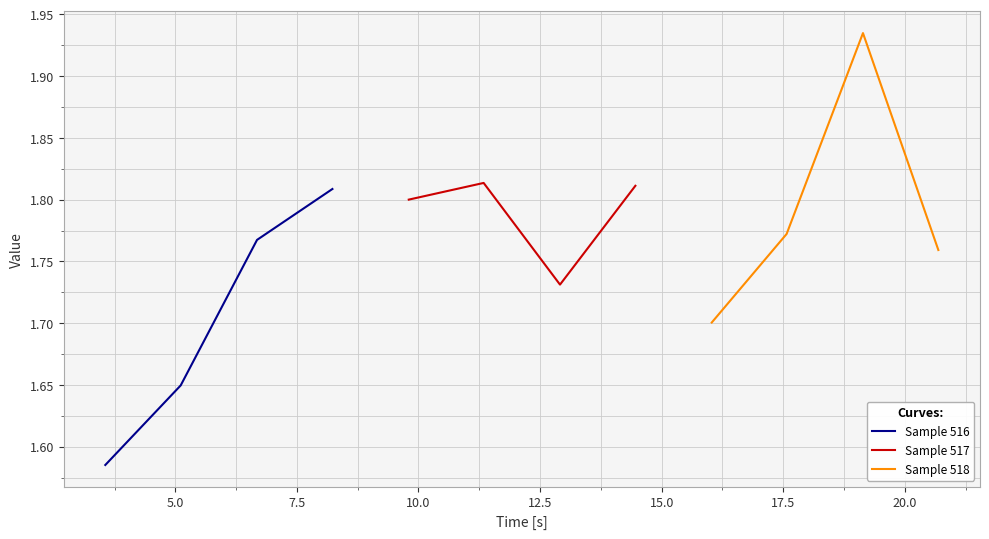

How many Sample 516 values are between 1 and 2?

4